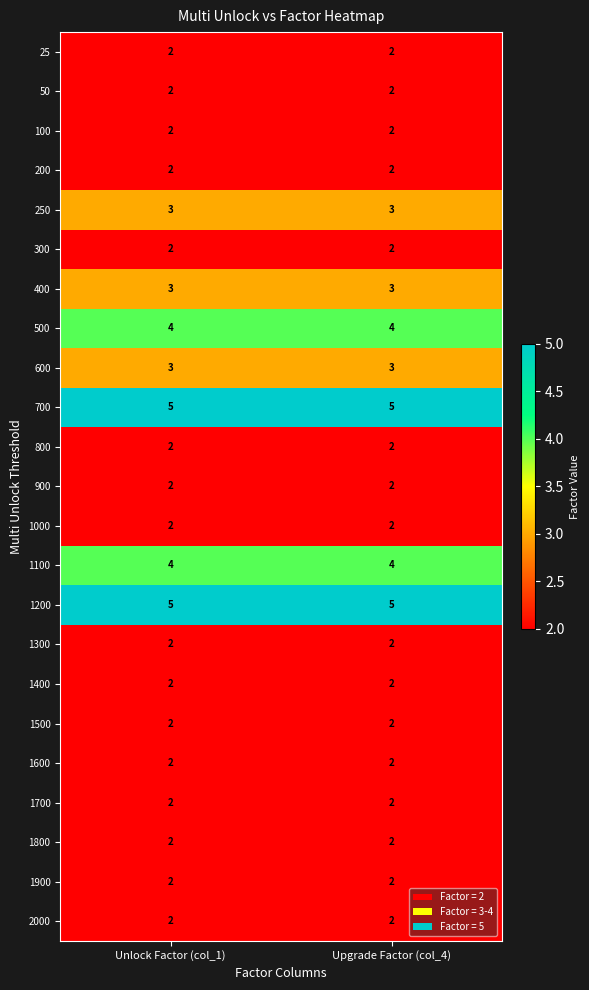

What is the sum of all 1000 values?

4